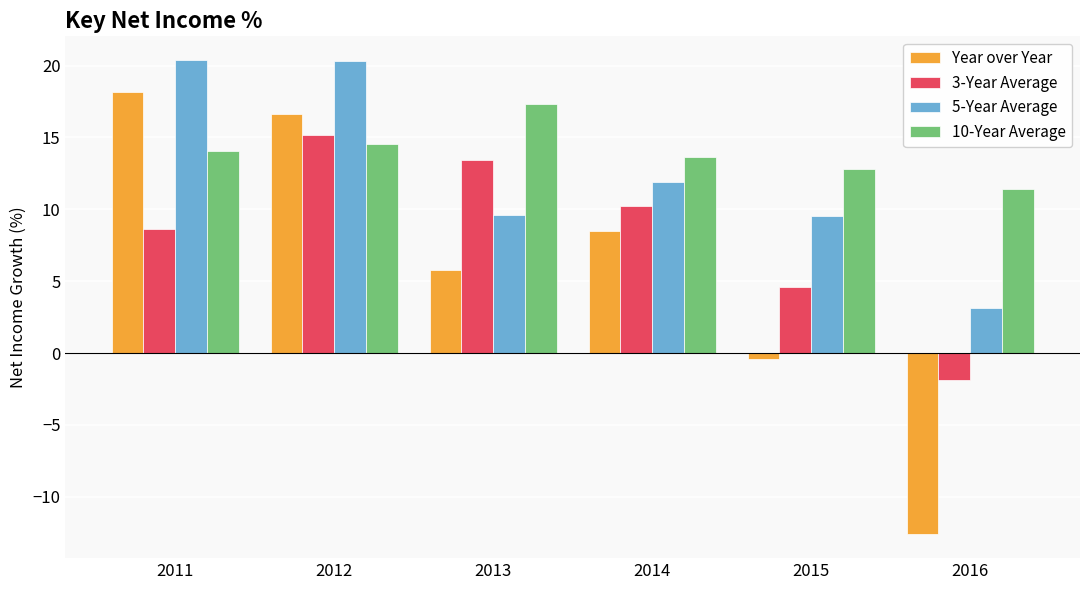

What is the minimum value for 3-Year Average?

-1.9